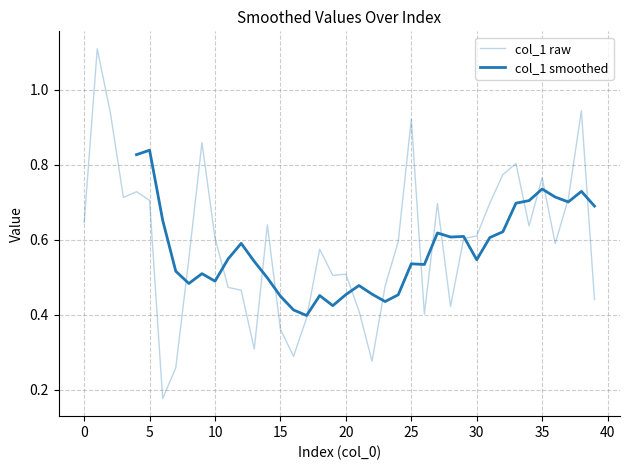

Rank the categories by value from lowest to highest.

6, 7, 22, 16, 13, 15, 17, 26, 21, 28, 39, 12, 11, 23, 19, 20, 8, 18, 36, 24, 29, 10, 30, 34, 14, 0, 27, 31, 5, 37, 3, 4, 35, 32, 33, 9, 25, 2, 38, 1